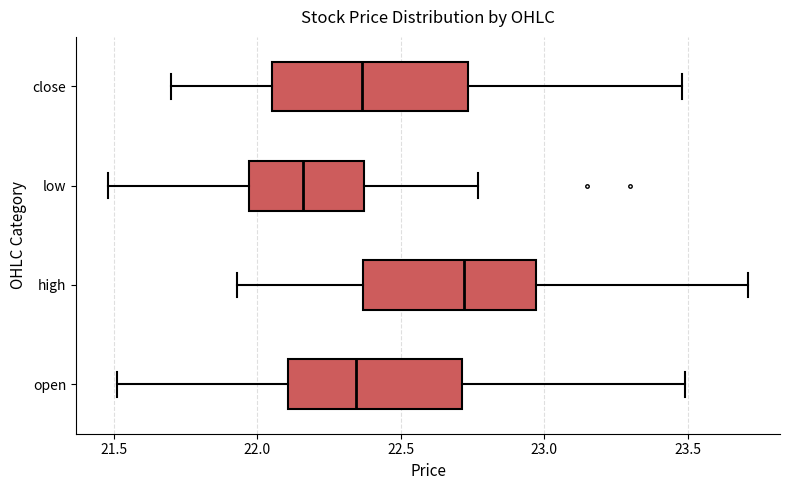

Where does the right whisker of the box for open end on the x-axis? The values are not printed on the chart, so give them approximately, as read against the axis.

23.50